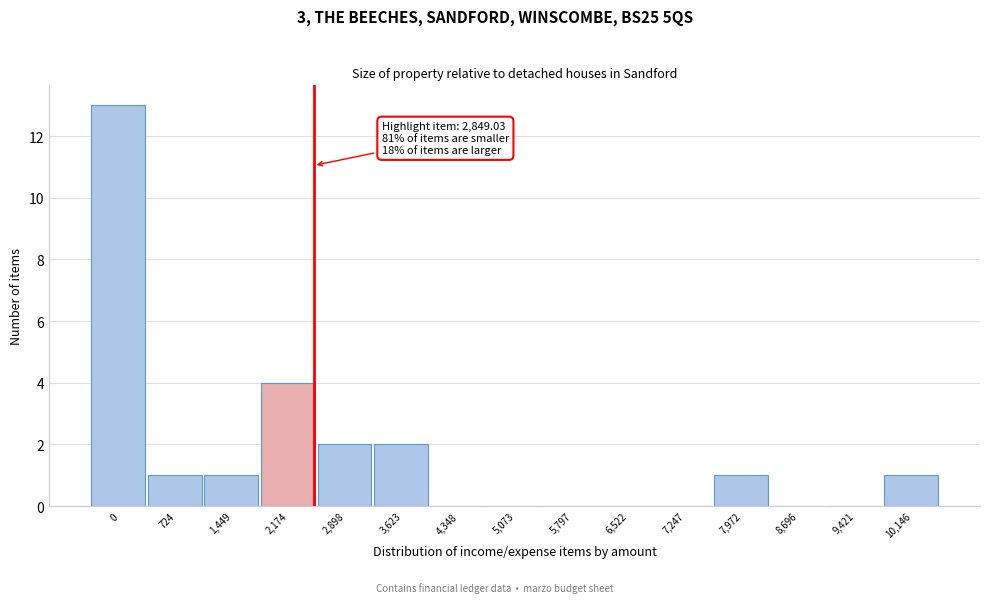

Reading left to right, transcribe all the data shown in this chart.

0=13	724=1	1,449=1	2,174=4	2,898=2	3,623=2	4,348=0	5,073=0	5,797=0	6,522=0	7,247=0	7,972=1	8,696=0	9,421=0	10,146=1